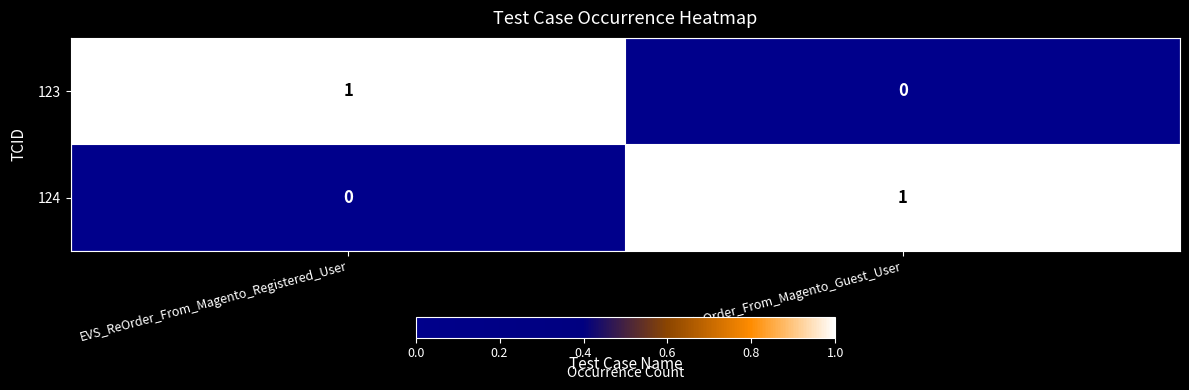

Which category has the highest value in the 124 series?

EVS_ReOrder_From_Magento_Guest_User